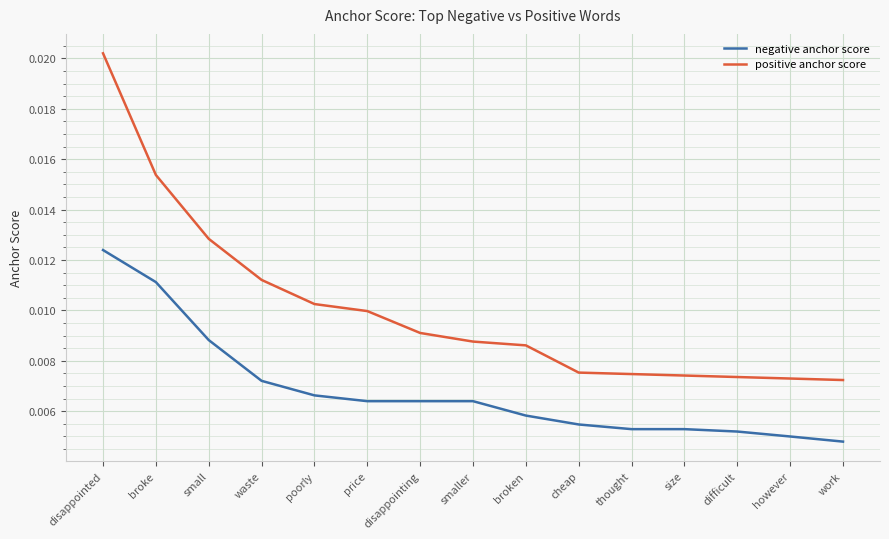

What are all the series names shown in the legend?

negative anchor score, positive anchor score